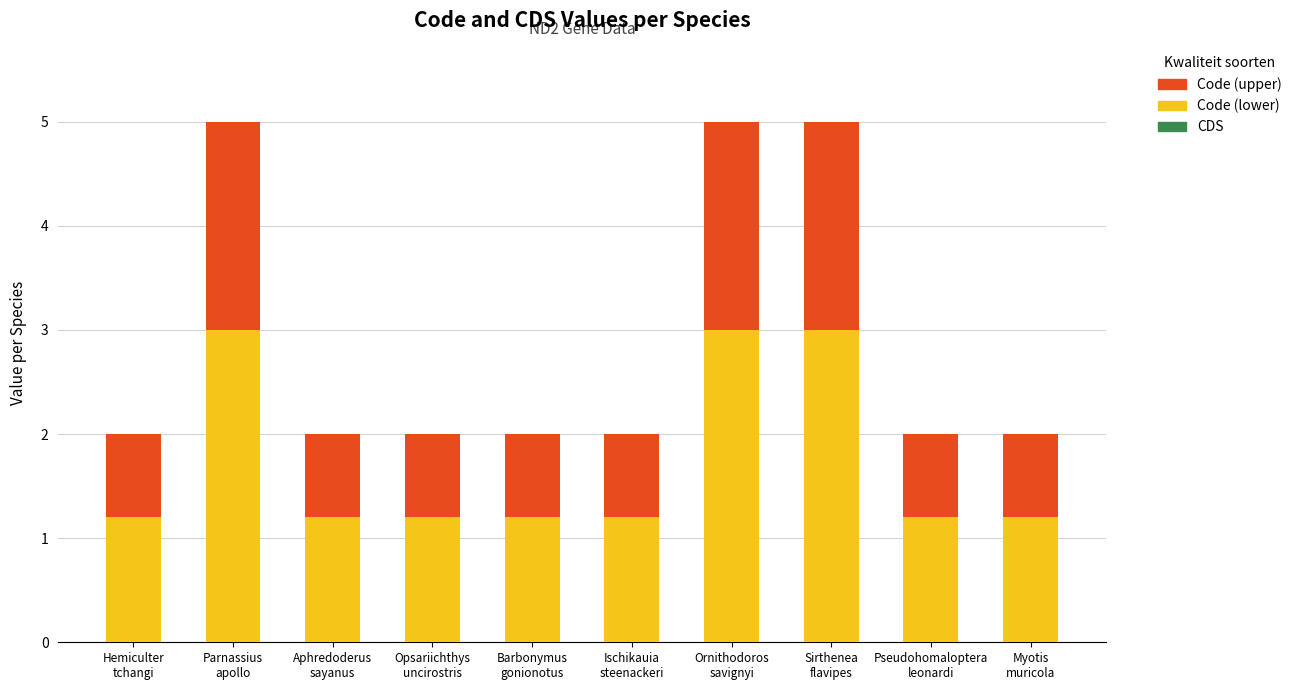

Rank the series by their average value, from lowest to highest.

CDS, Code